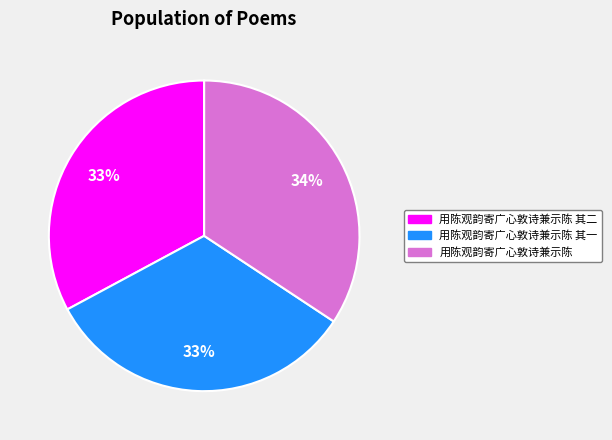

Count the number of slices in the pie.

3